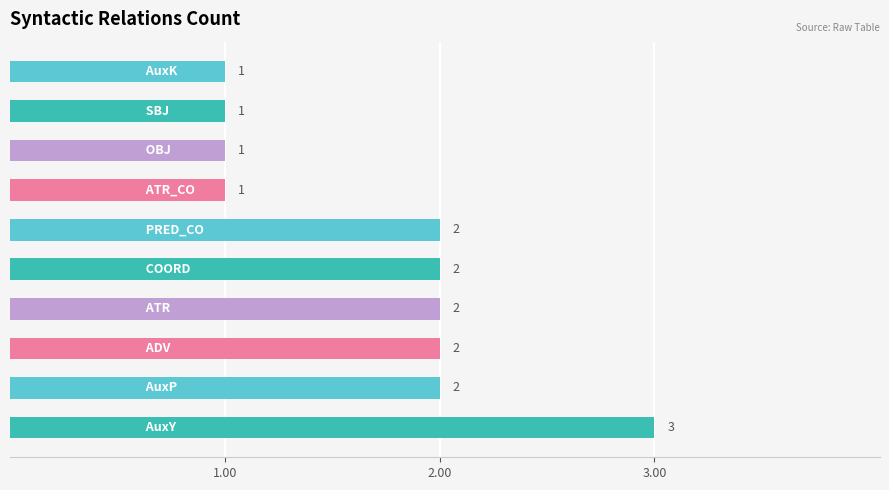

What is the difference between the maximum and minimum values?

2